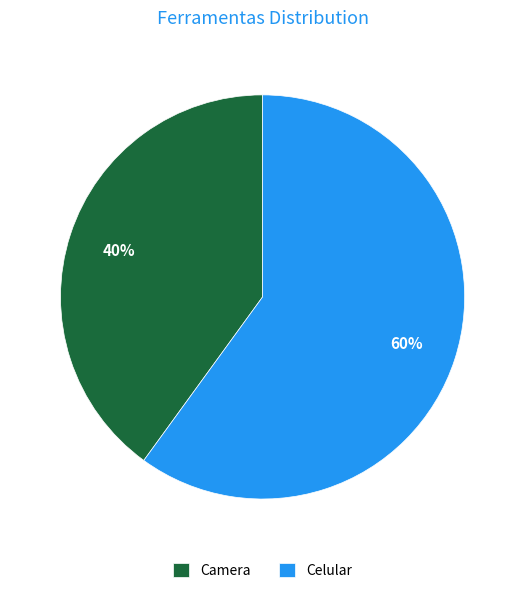

Rank the categories by value from lowest to highest.

Camera, Celular